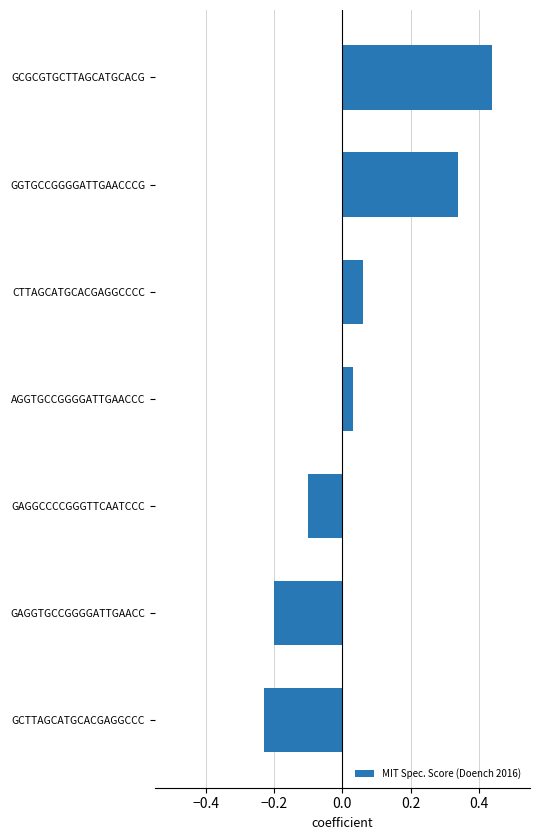

Between GAGGTGCCGGGGATTGAACC and GAGGCCCCGGGTTCAATCCC, which is larger?

GAGGCCCCGGGTTCAATCCC